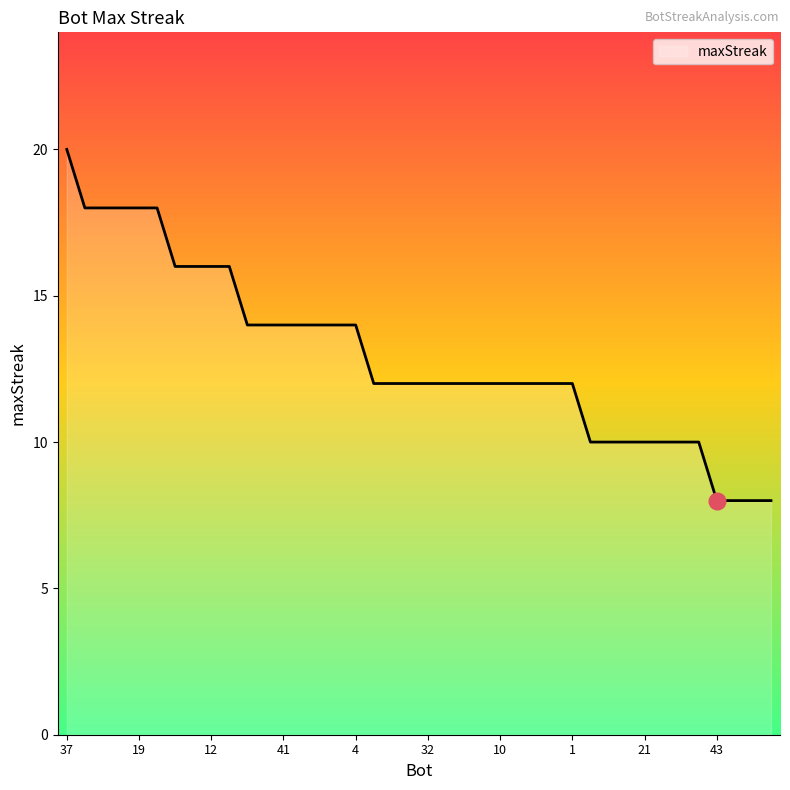

What is the difference between the maximum and minimum values?

12